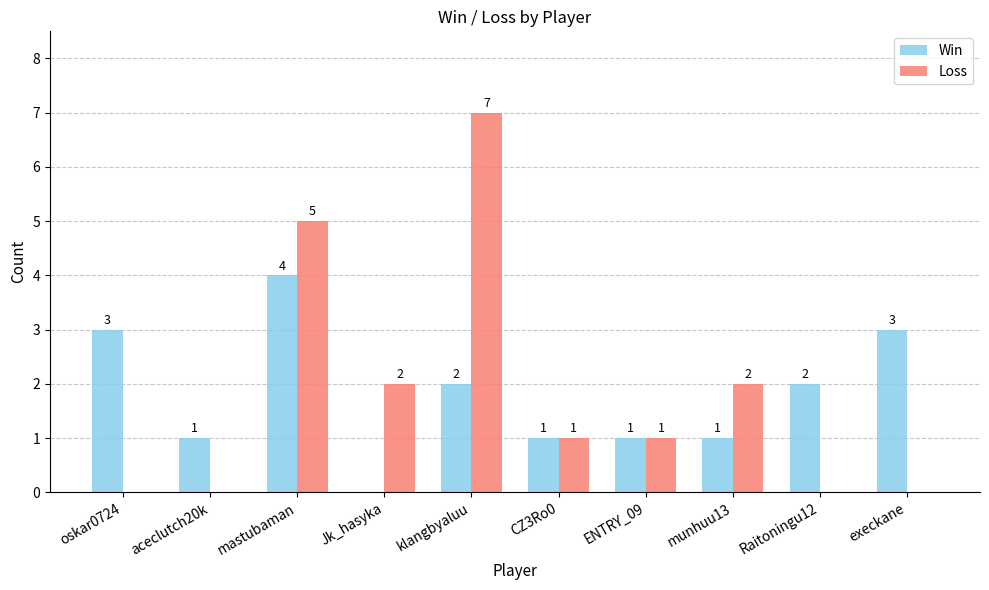

The value of Loss at Raitoningu12 is 0. True or false?

True